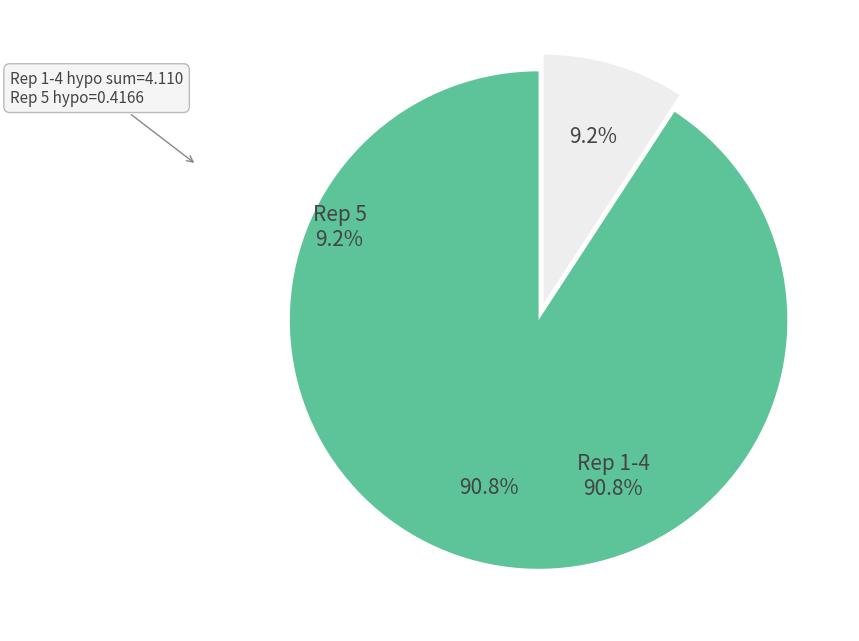

Is there any slice that represents more than half of the pie?

Yes